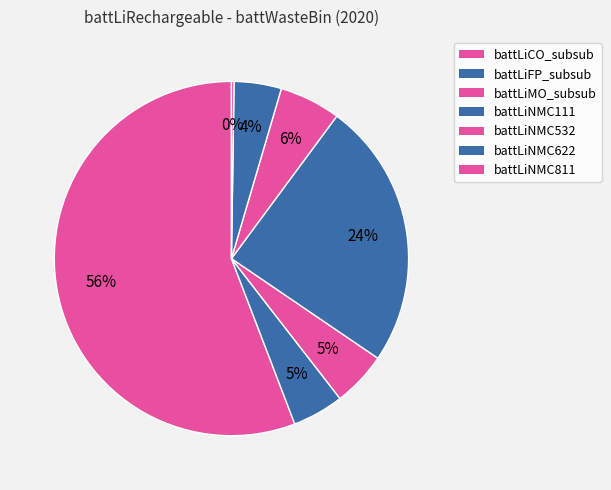

To the nearest percent, what is the average slice percentage?

14%